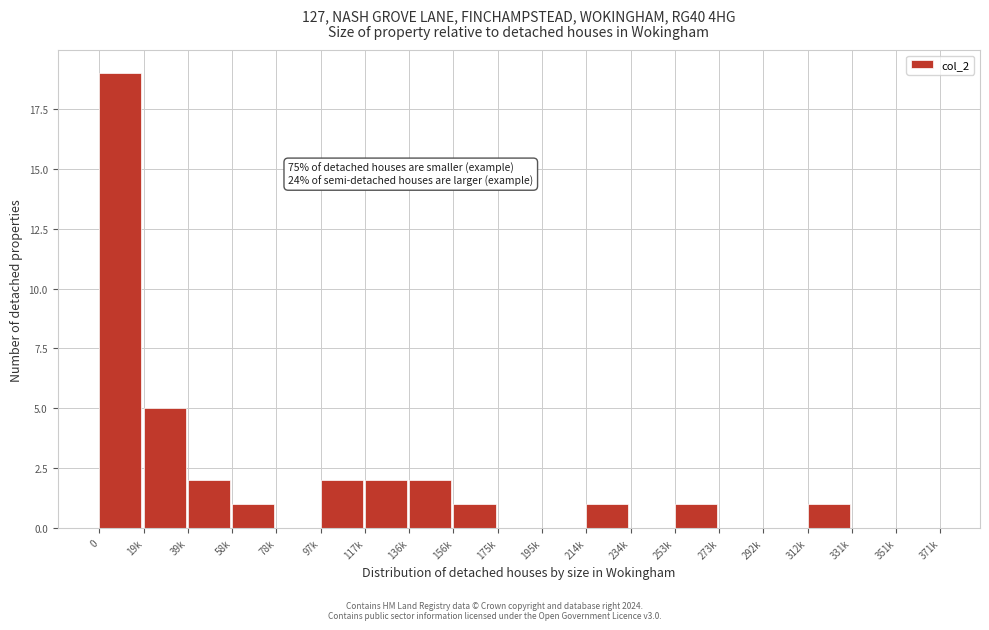

Reading left to right, transcribe all the data shown in this chart.

0=19	19k=5	39k=2	58k=1	78k=0	97k=2	117k=2	136k=2	156k=1	175k=0	195k=0	214k=1	234k=0	253k=1	273k=0	292k=0	312k=1	331k=0	351k=0